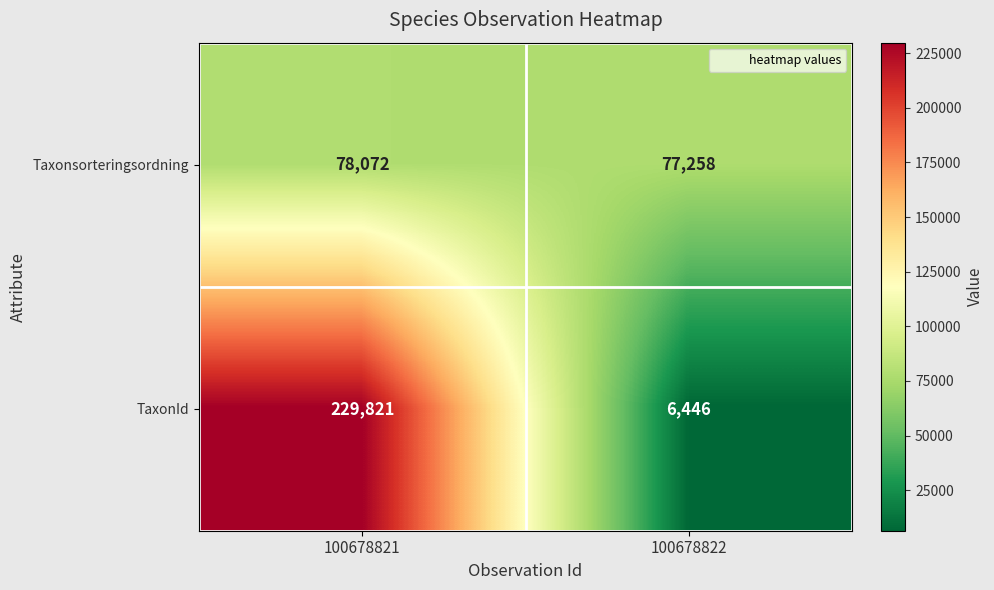

How many data points does each series have?

2